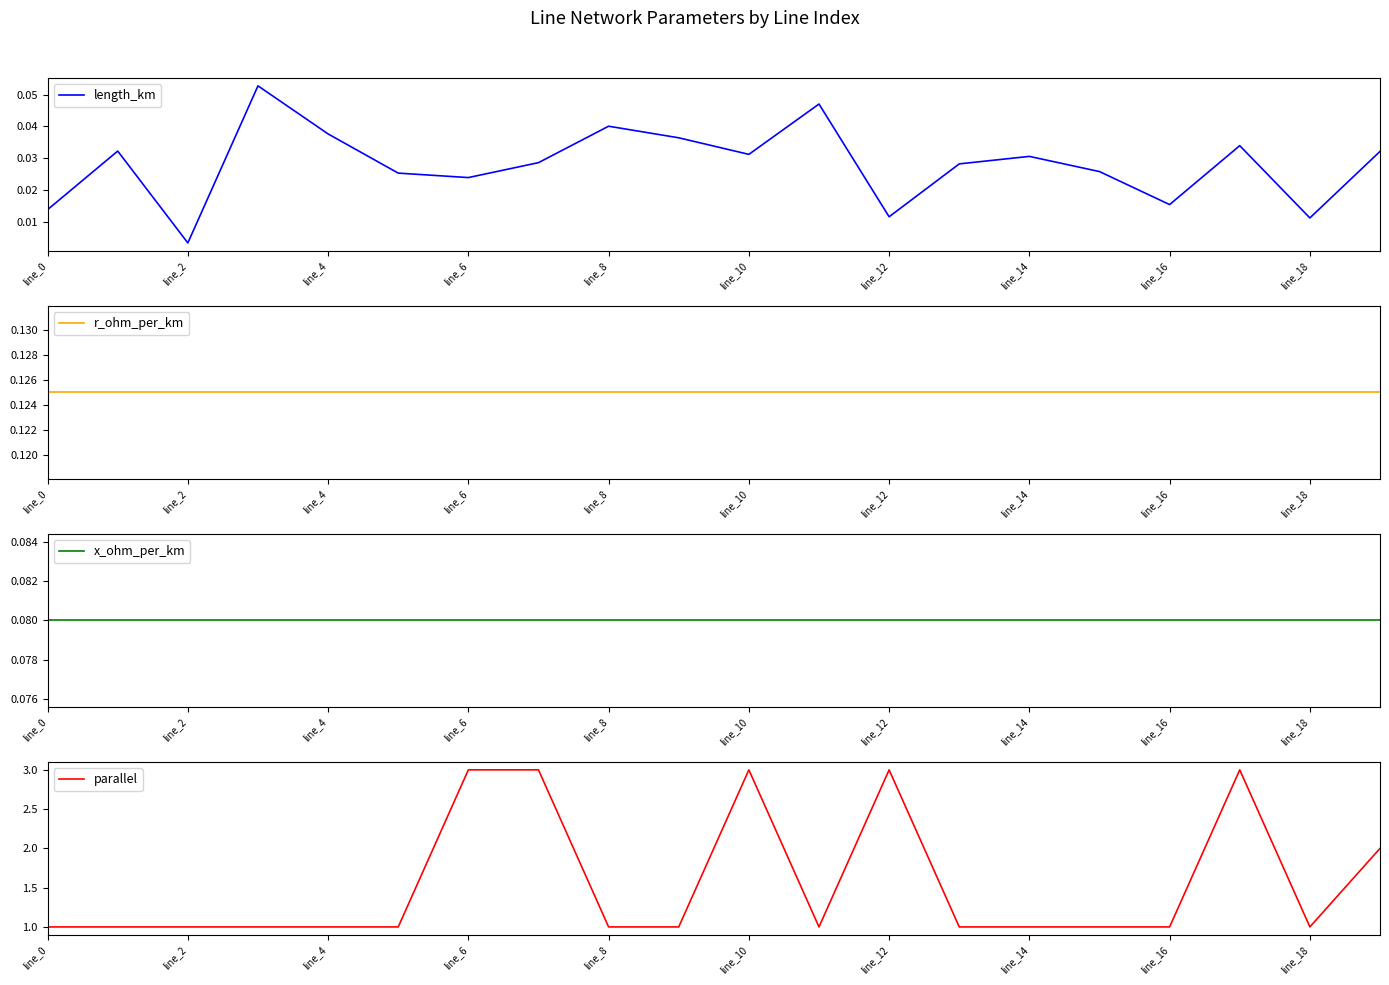

Which category has the lowest value in the length_km series?

line_2